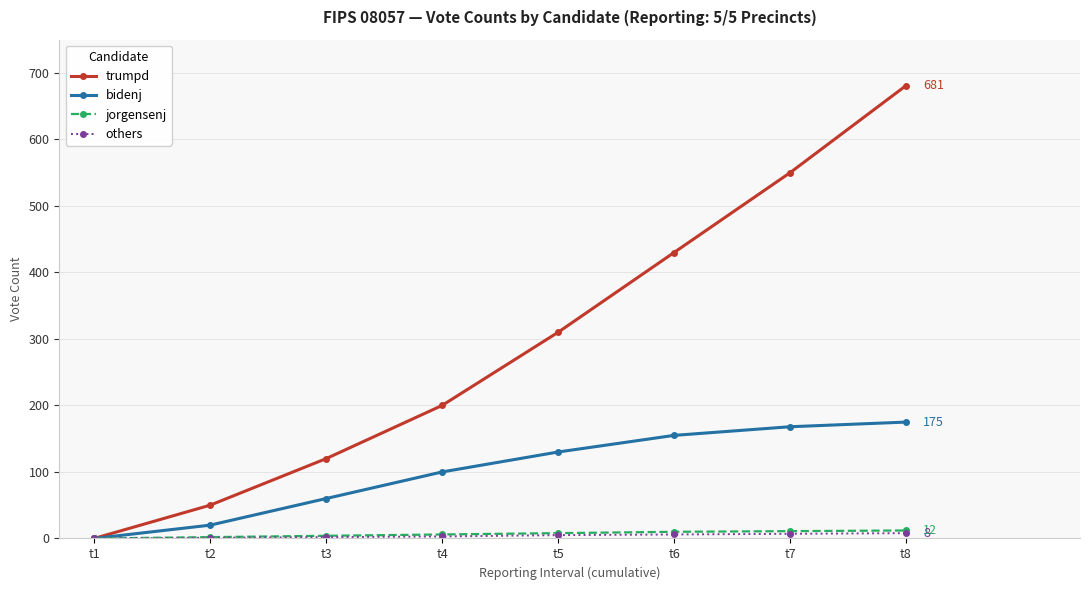

Which series has the widest spread of values?

trumpd